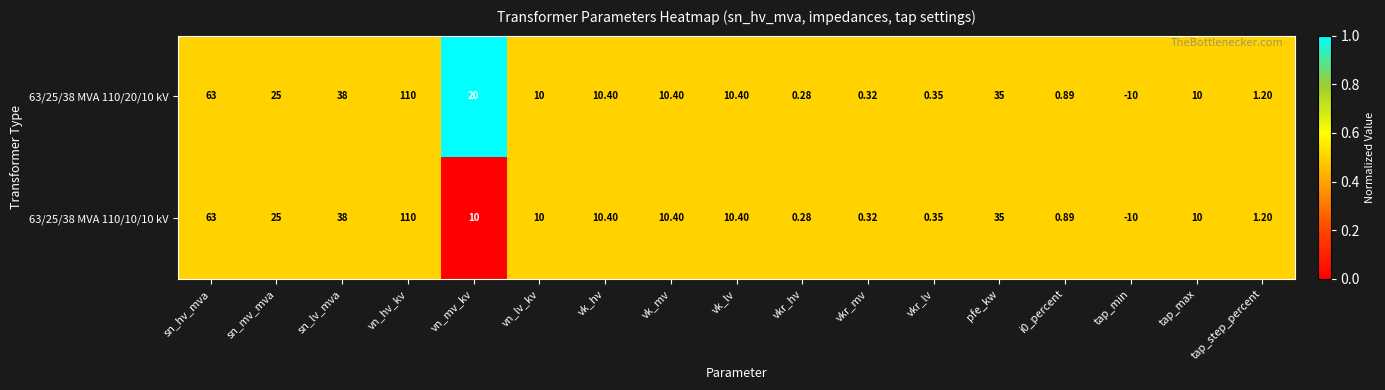

Where does the 63/25/38 MVA 110/20/10 kV series first go above 10?

sn_hv_mva